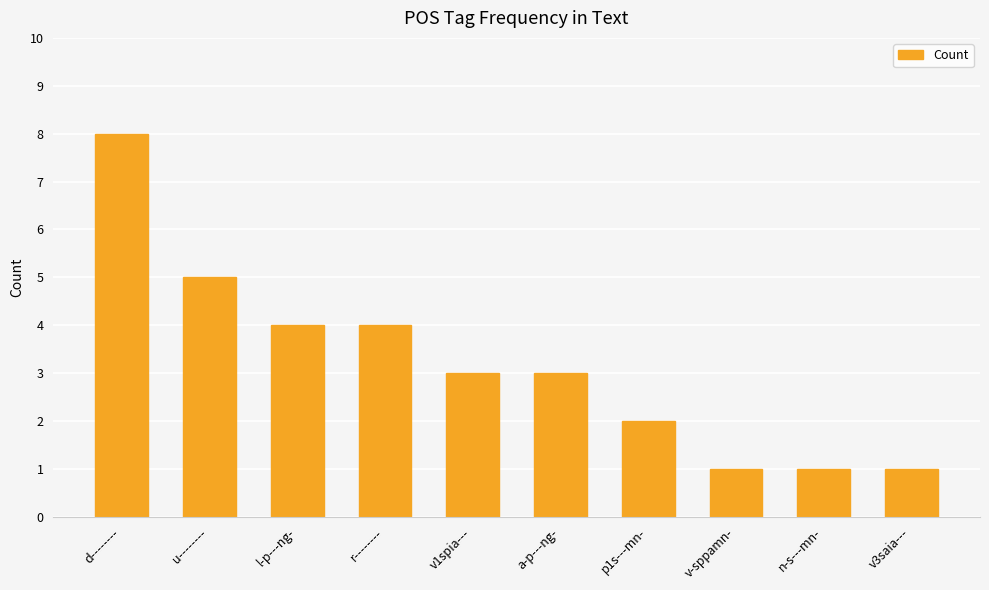

What is the change in value from u-------- to n-s---mn-?

-4